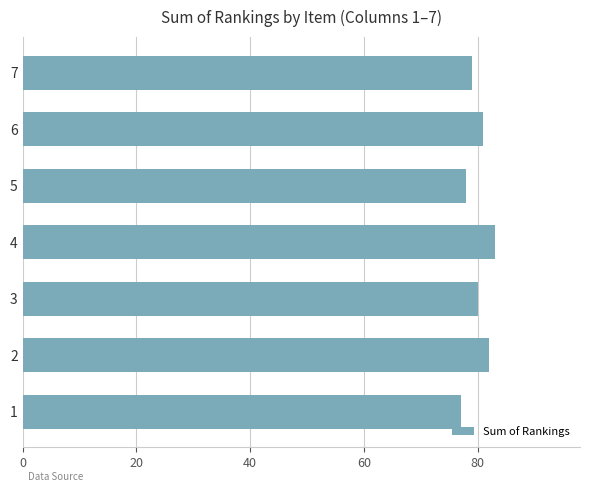

Reading bottom to top, extract all data points from this chart.

1=77	2=82	3=80	4=83	5=78	6=81	7=79